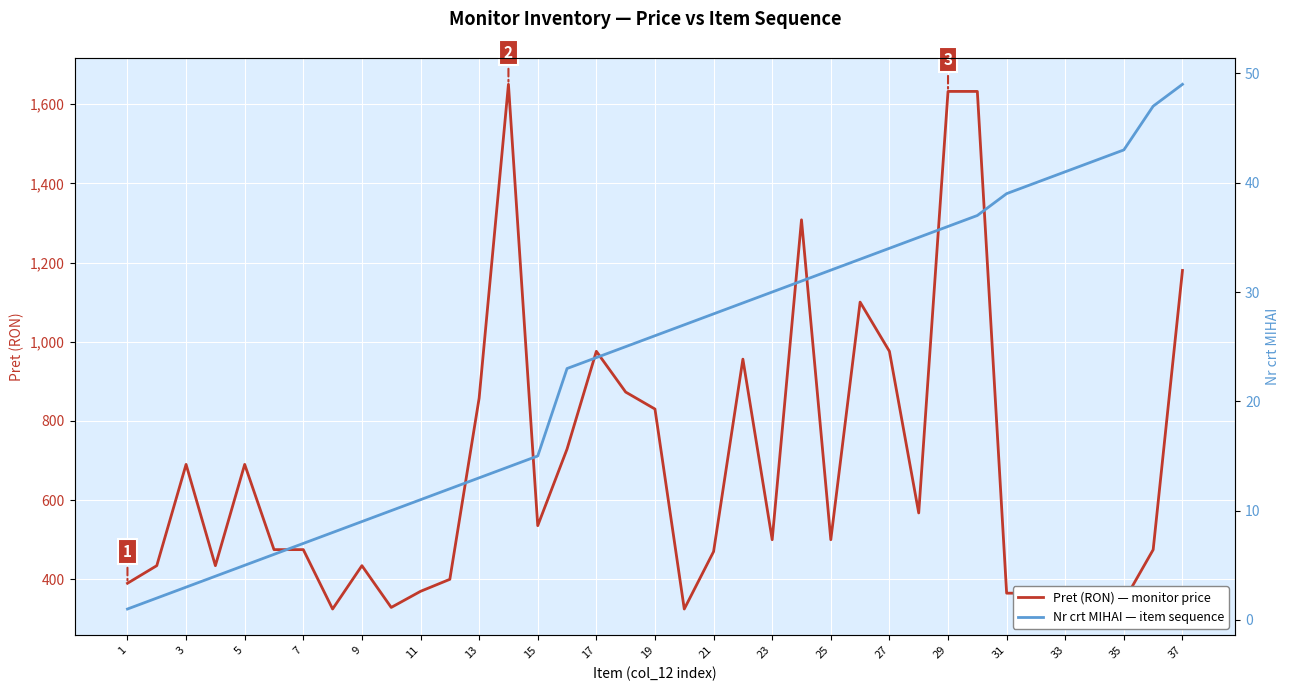

What is the difference between the maximum and minimum values in the Pret (RON) — monitor price series?

1325.0